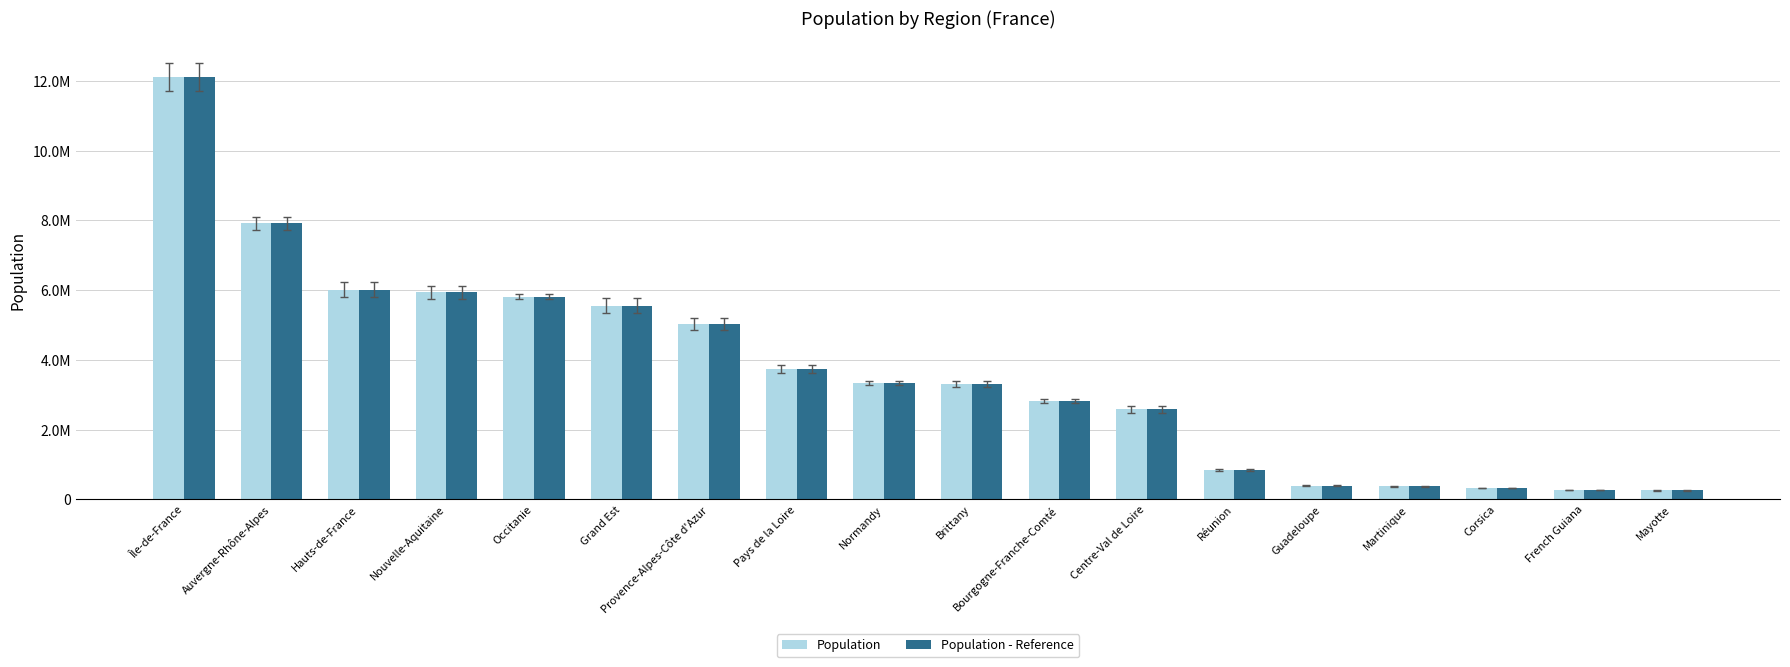

Which series has the largest total across all categories?

Population